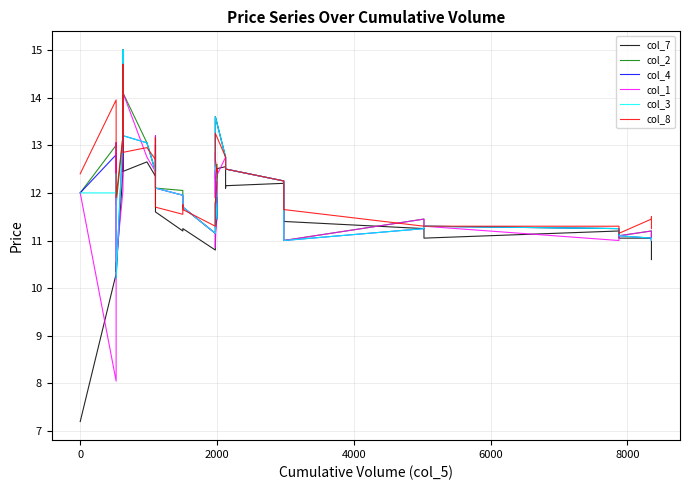

What are all the series names shown in the legend?

col_7, col_2, col_4, col_1, col_3, col_8